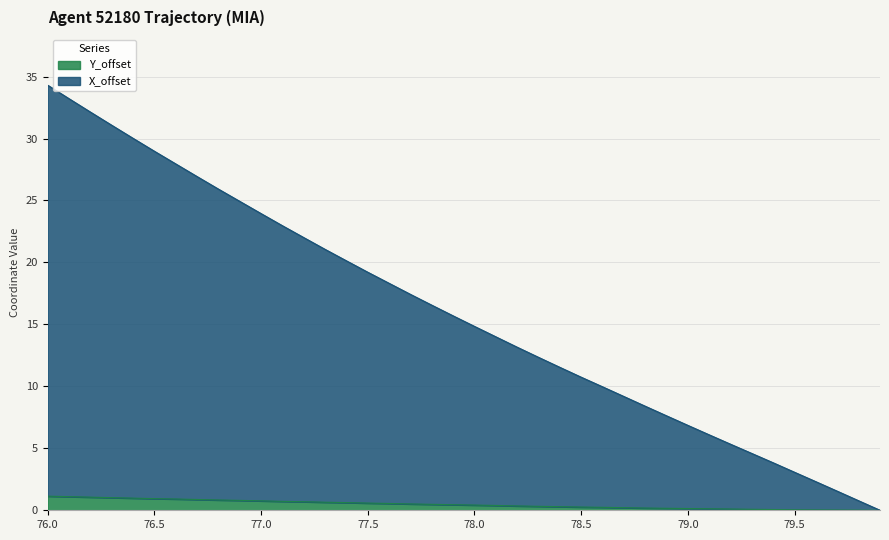

Rank the categories by Y_offset value from lowest to highest.

79.9, 79.8, 79.7, 79.6, 79.5, 79.4, 79.3, 79.2, 79.1, 79.0, 78.9, 78.8, 78.7, 78.6, 78.5, 78.4, 78.3, 78.2, 78.1, 78.0, 77.9, 77.8, 77.7, 77.6, 77.5, 77.4, 77.3, 77.2, 77.1, 77.0, 76.9, 76.8, 76.7, 76.6, 76.5, 76.4, 76.3, 76.2, 76.1, 76.0